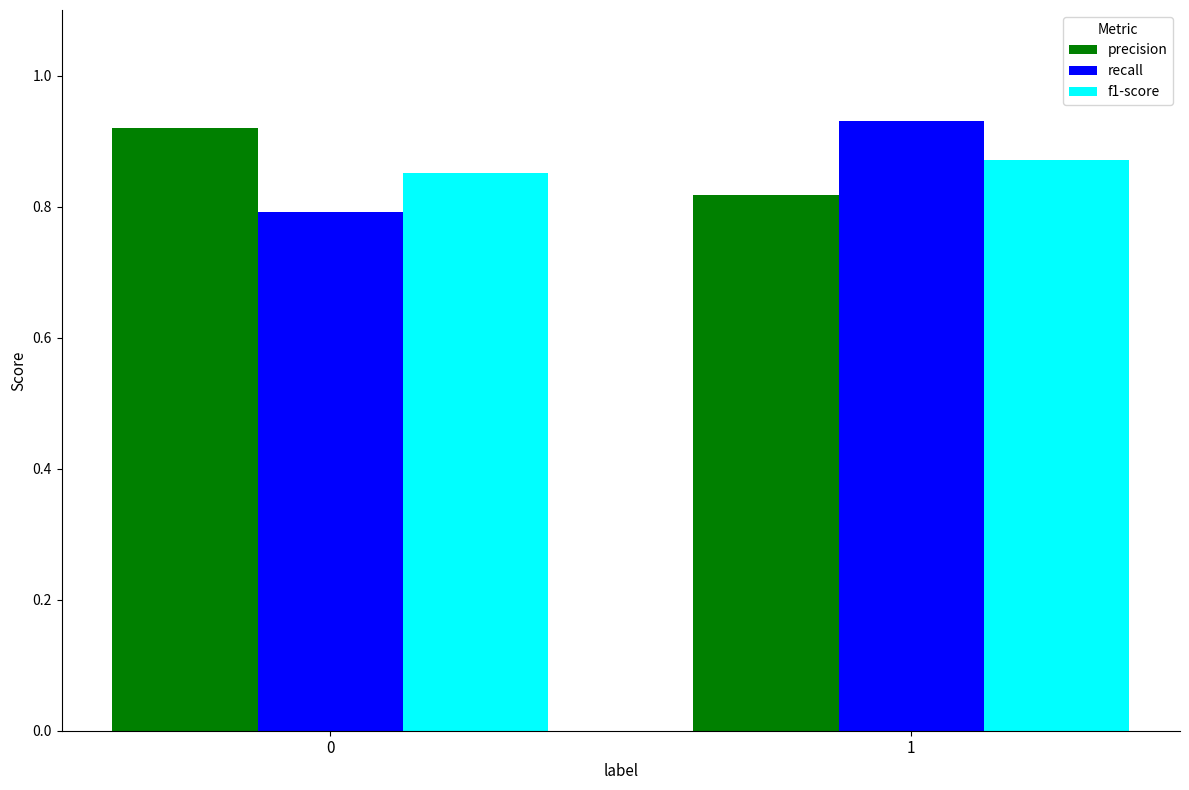

What is the total value across all series at 1?

2.6